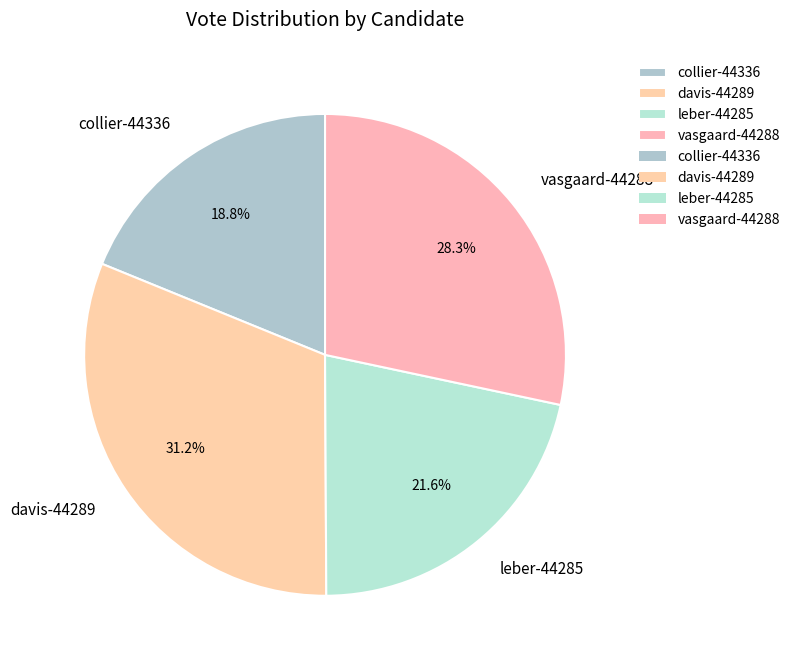

Does collier-44336 account for over 50% of the chart?

No